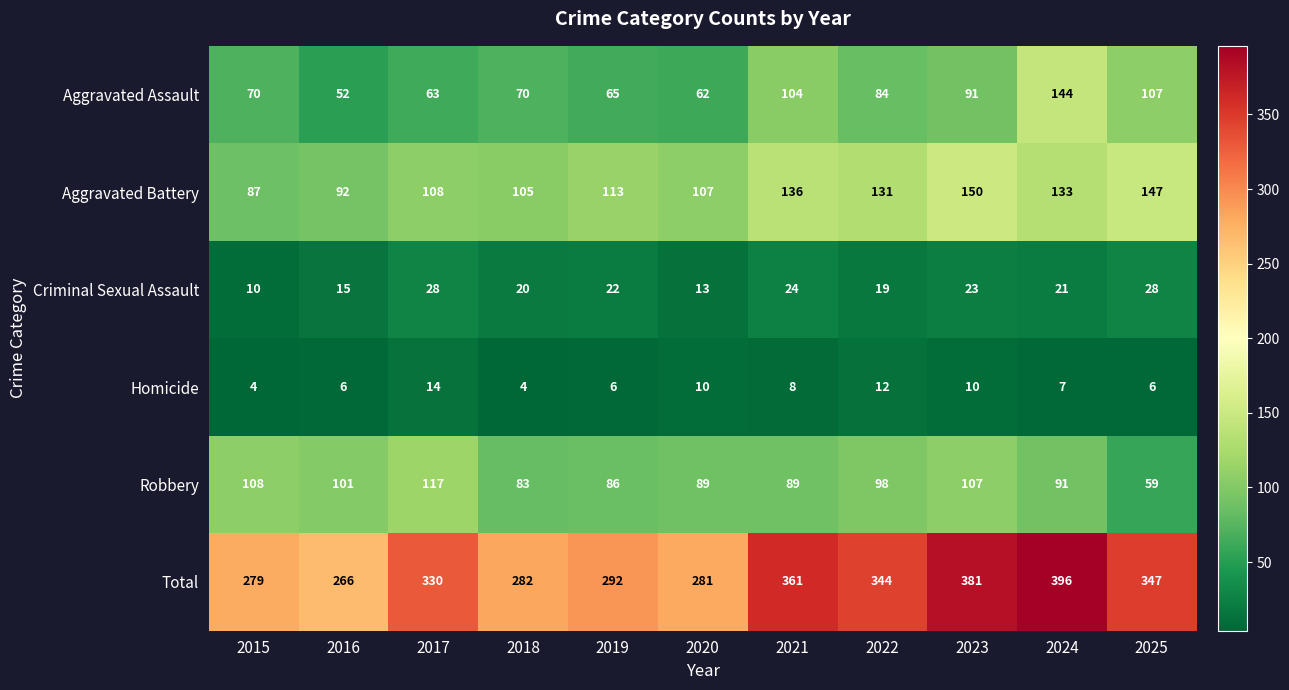

Which category has the highest value across all series?

2024